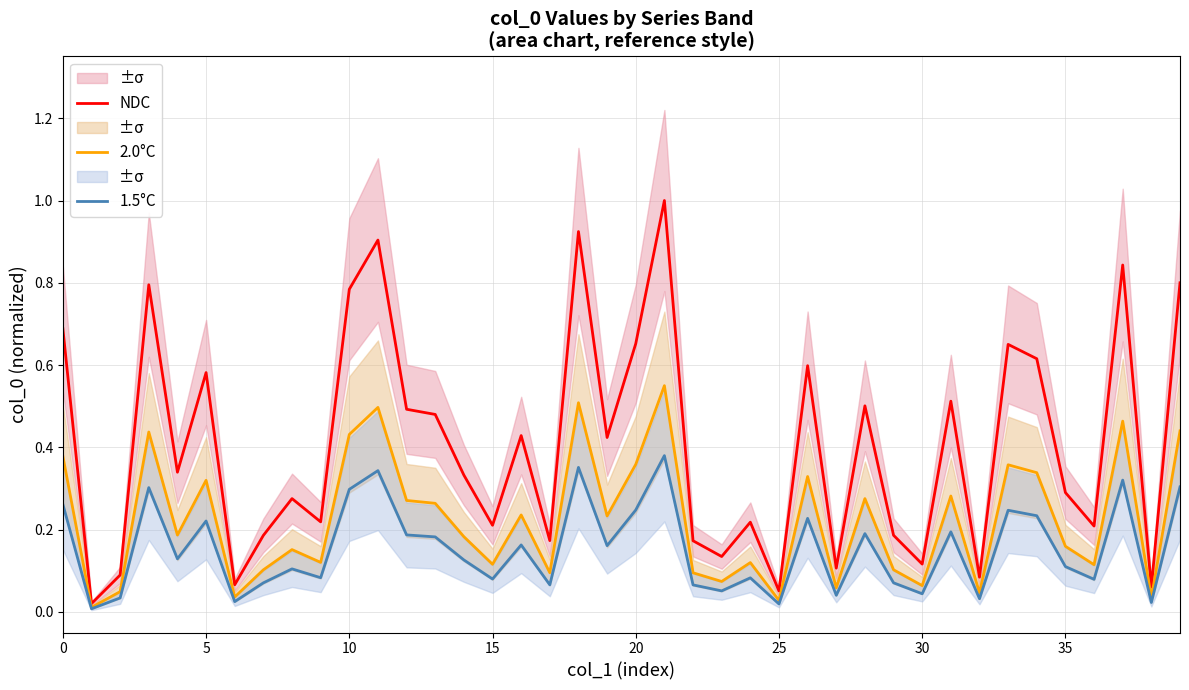

The value of 2.0°C at 0 is 0.7. True or false?

False